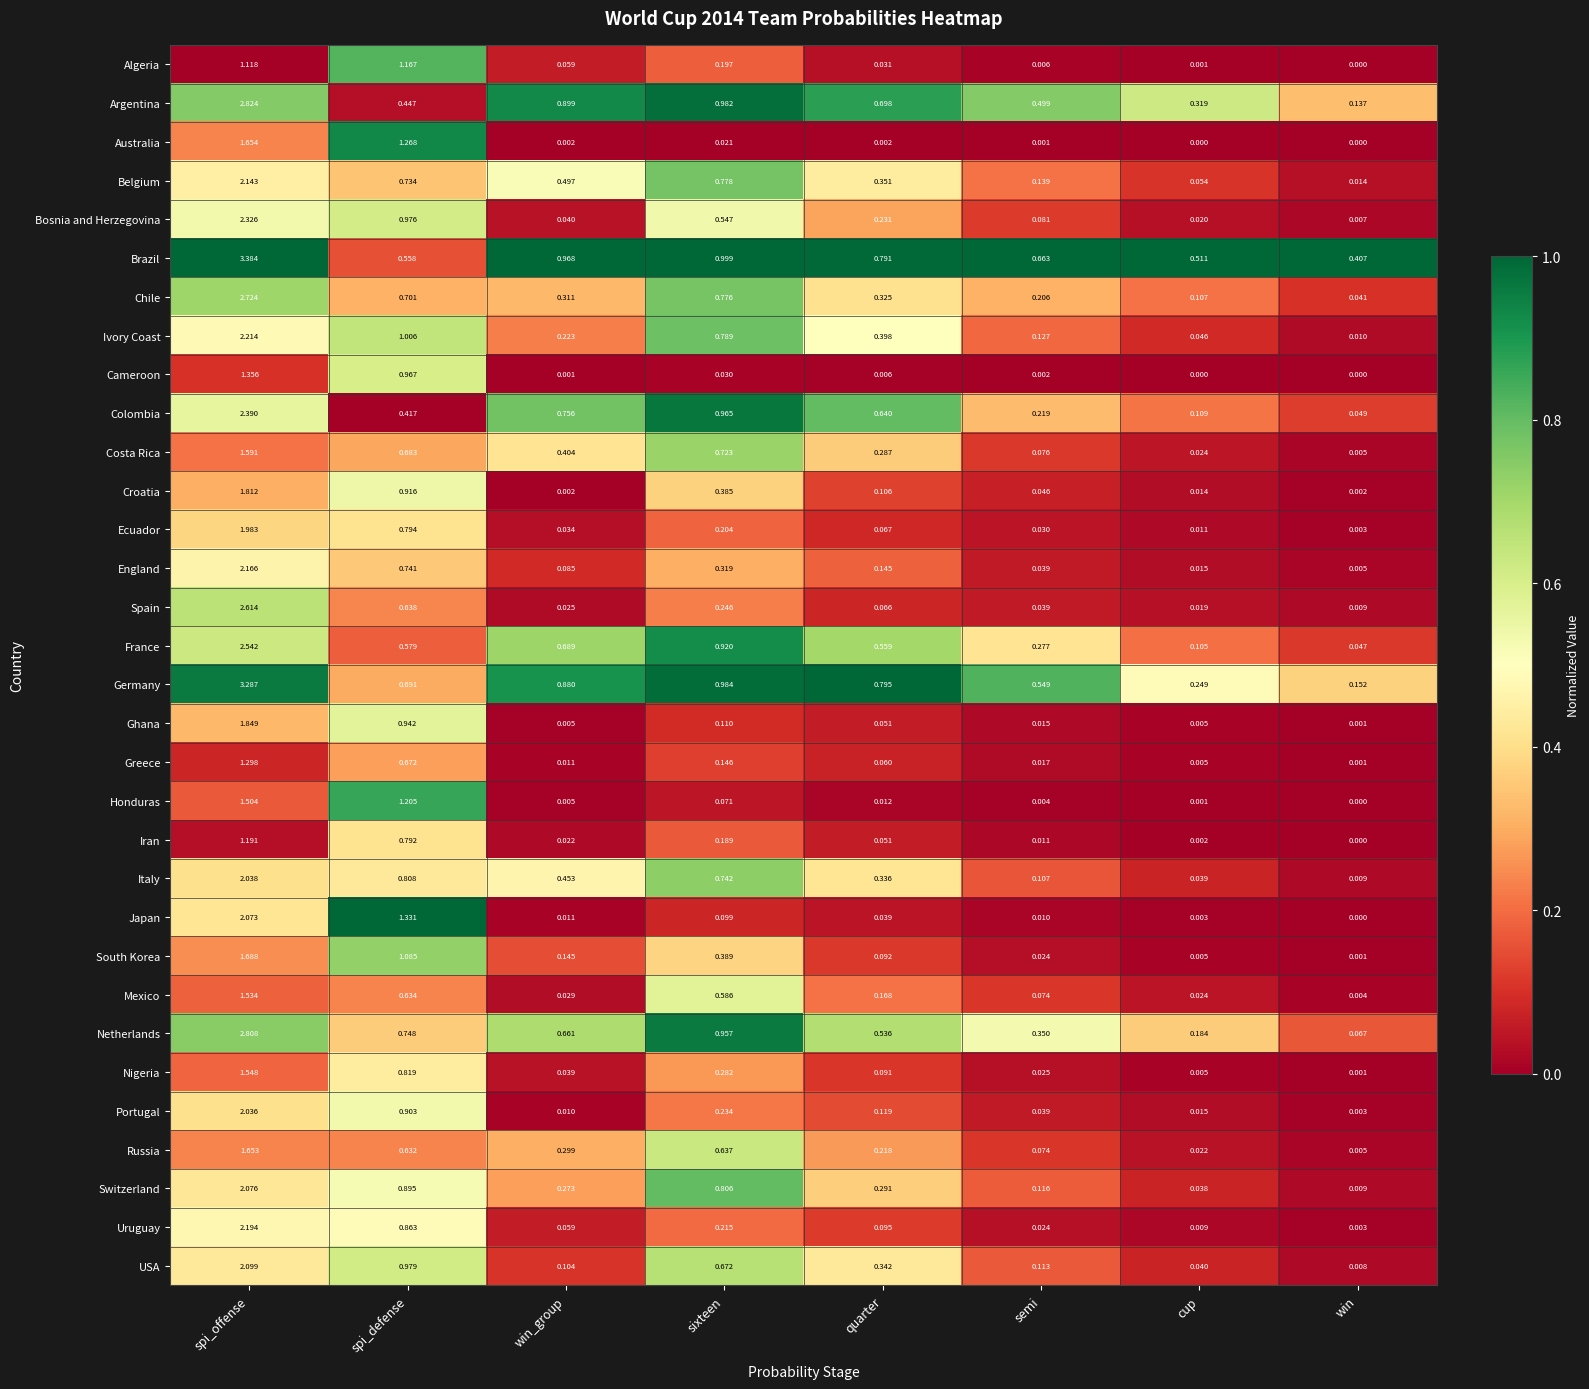

List the series in order of their peak value, lowest first.

Algeria, Iran, Greece, Cameroon, Honduras, Mexico, Nigeria, Costa Rica, Russia, Australia, South Korea, Croatia, Ghana, Ecuador, Portugal, Italy, Japan, Switzerland, USA, Belgium, England, Uruguay, Ivory Coast, Bosnia and Herzegovina, Colombia, France, Spain, Chile, Netherlands, Argentina, Germany, Brazil